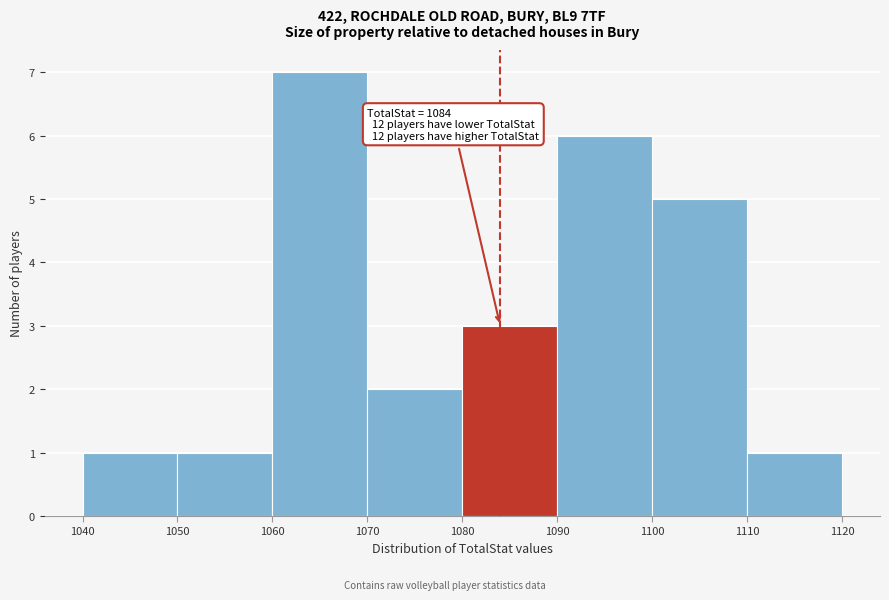

Over which range of the x-axis is the bar tallest?

1060 to 1070